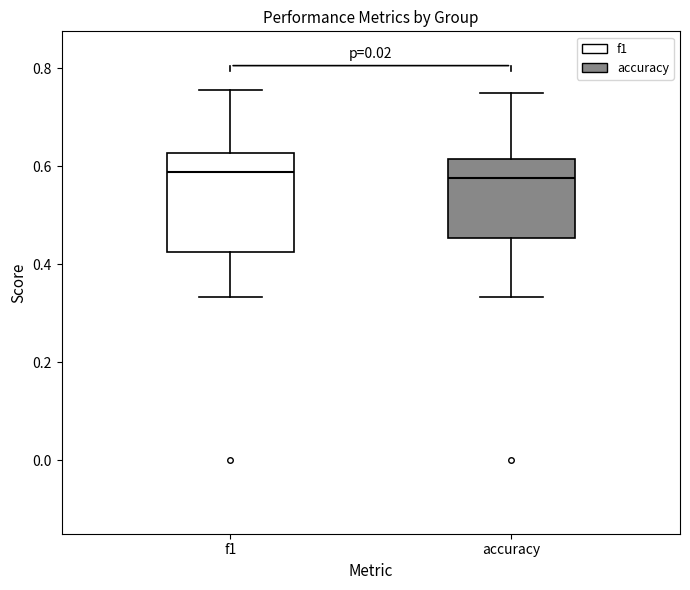

Reading left to right, transcribe this box plot: for each box, give where its median line is, the range the box spans, and where its two whiskers end, as read against the y-axis. The values are not printed on the chart, so give them approximately, as read against the axis.

f1: median 0.58, box 0.42 to 0.62, whiskers 0.34 to 0.76
accuracy: median 0.58, box 0.46 to 0.62, whiskers 0.34 to 0.76